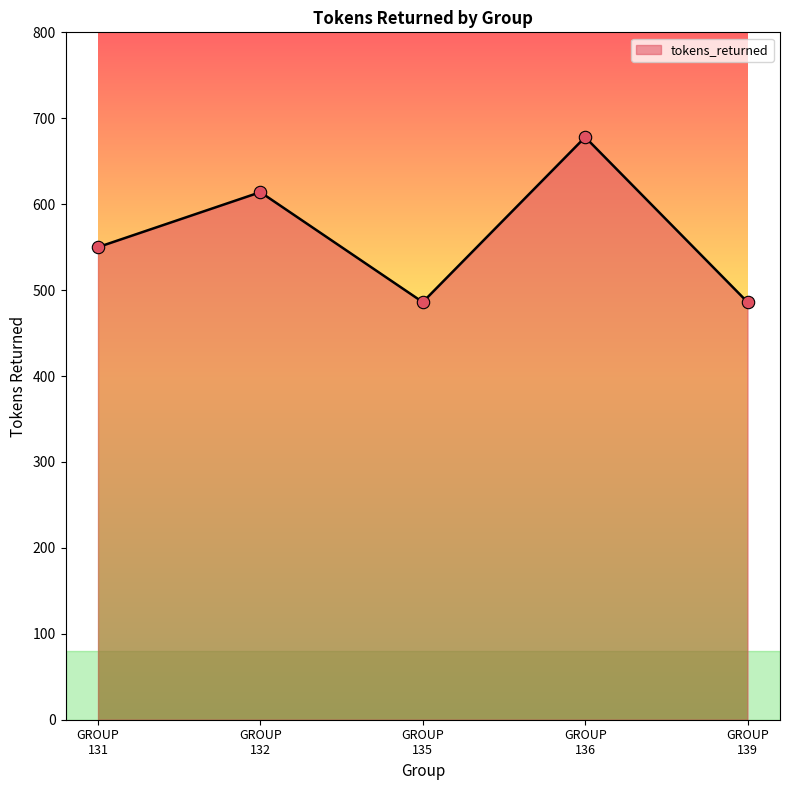

What is the minimum value shown in the chart?

486